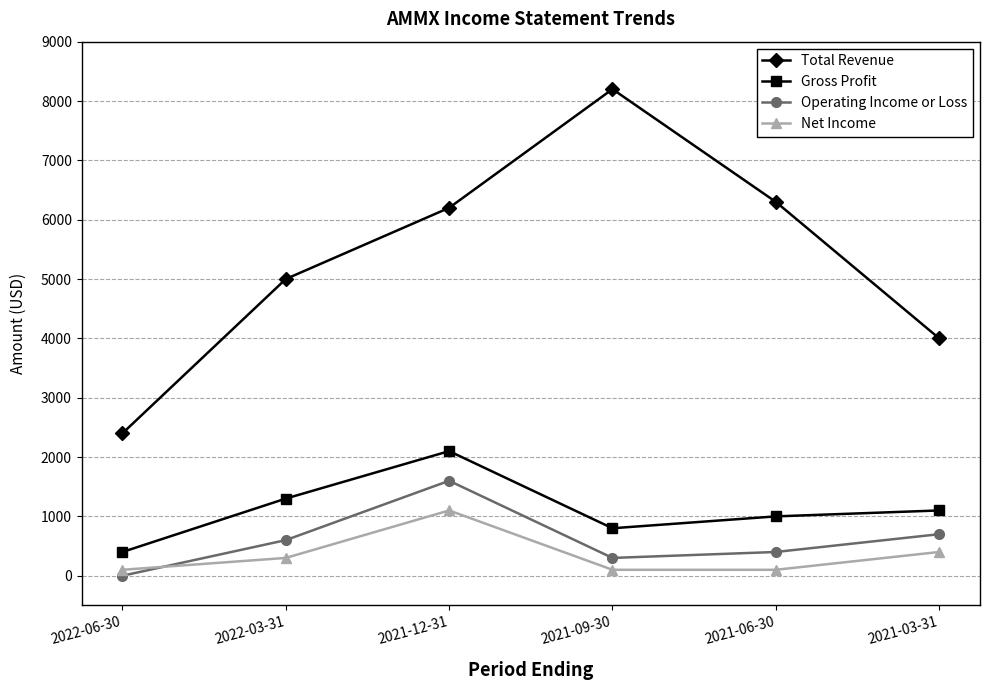

Reading left to right, transcribe all the data shown in this chart.

Total Revenue: 2400	5000	6200	8200	6300	4000
Gross Profit: 400	1300	2100	800	1000	1100
Operating Income or Loss: 0	600	1600	300	400	700
Net Income: 100	300	1100	100	100	400